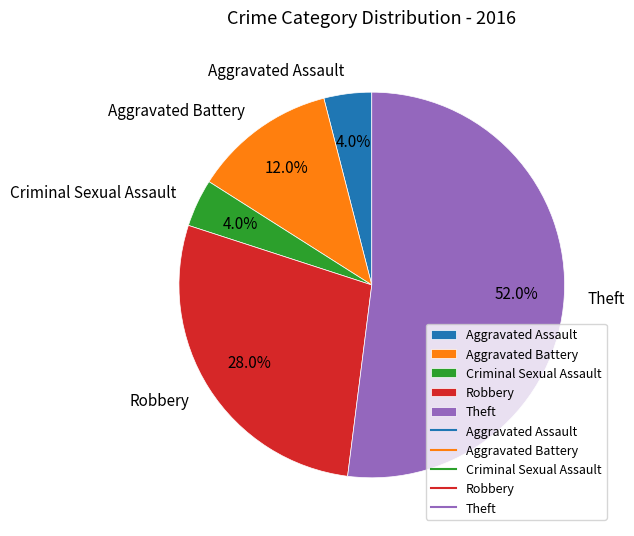

Is there any slice that represents more than half of the pie?

Yes